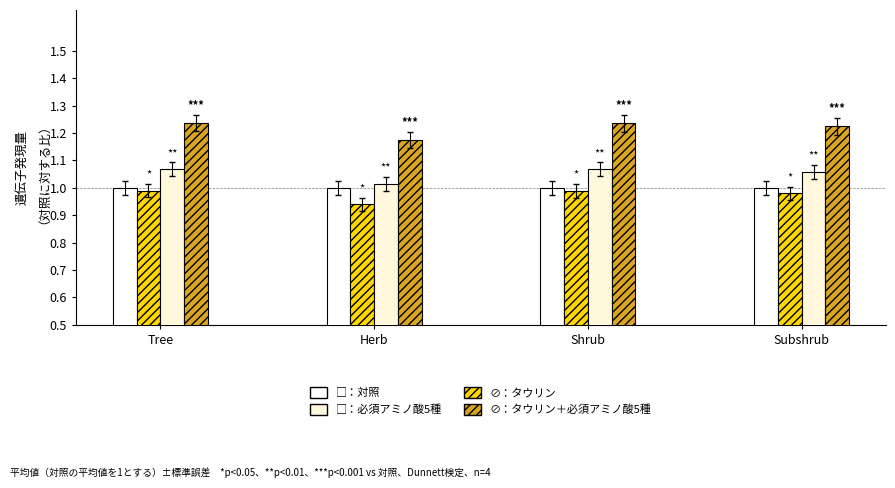

Does the chart contain stacked bars?

No